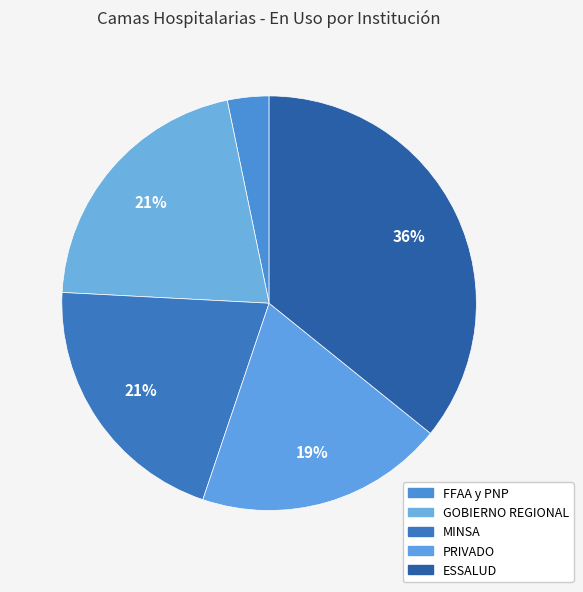

What percentage is the MINSA slice, to the nearest percent?

21%